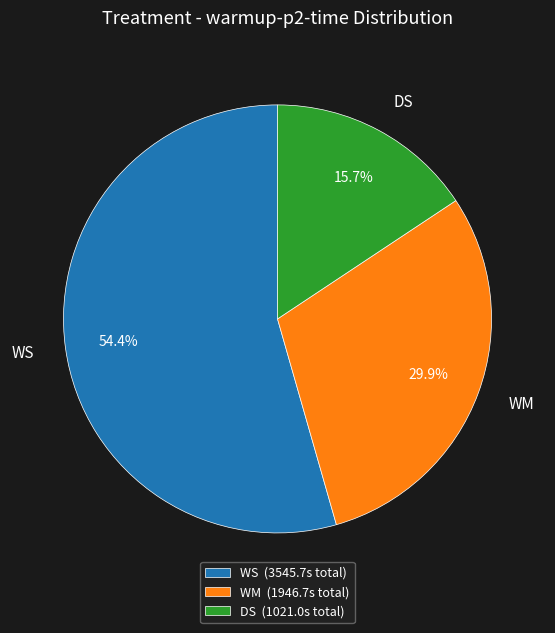

How many slices are in this pie chart?

3